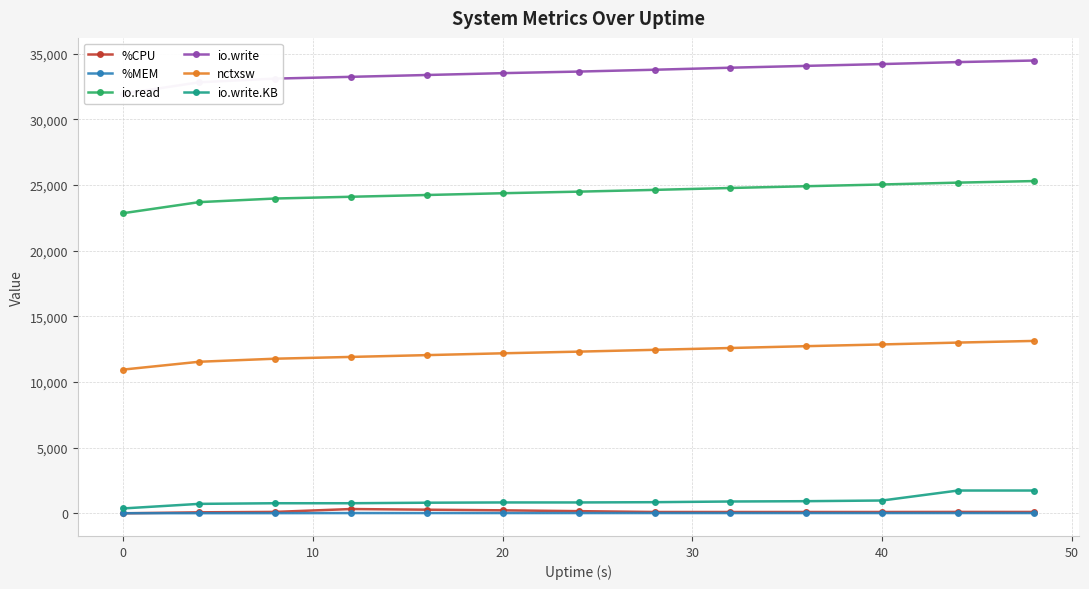

True or false: nctxsw and %CPU cross at least once.

False